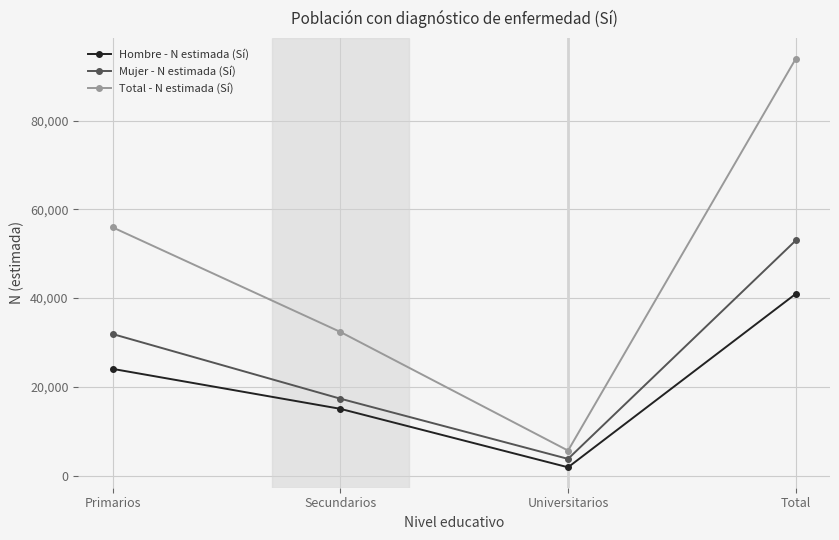

Reading right to left, what are all the values shown in this chart?

Hombre - N estimada (Sí): Total=40966	Universitarios=1868	Secundarios=15047	Primarios=24052
Mujer - N estimada (Sí): Total=53002	Universitarios=3761	Secundarios=17333	Primarios=31907
Total - N estimada (Sí): Total=93968	Universitarios=5629	Secundarios=32380	Primarios=55959